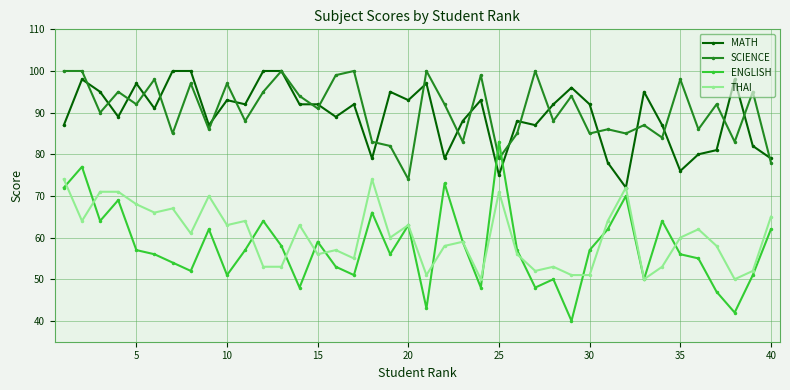

What is the value of the SCIENCE point at the 27th from the left?

100